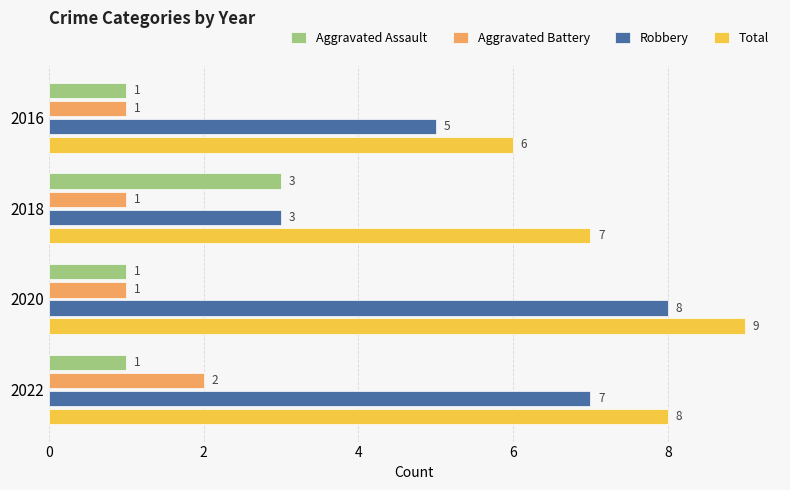

Which series has the largest total across all categories?

Total